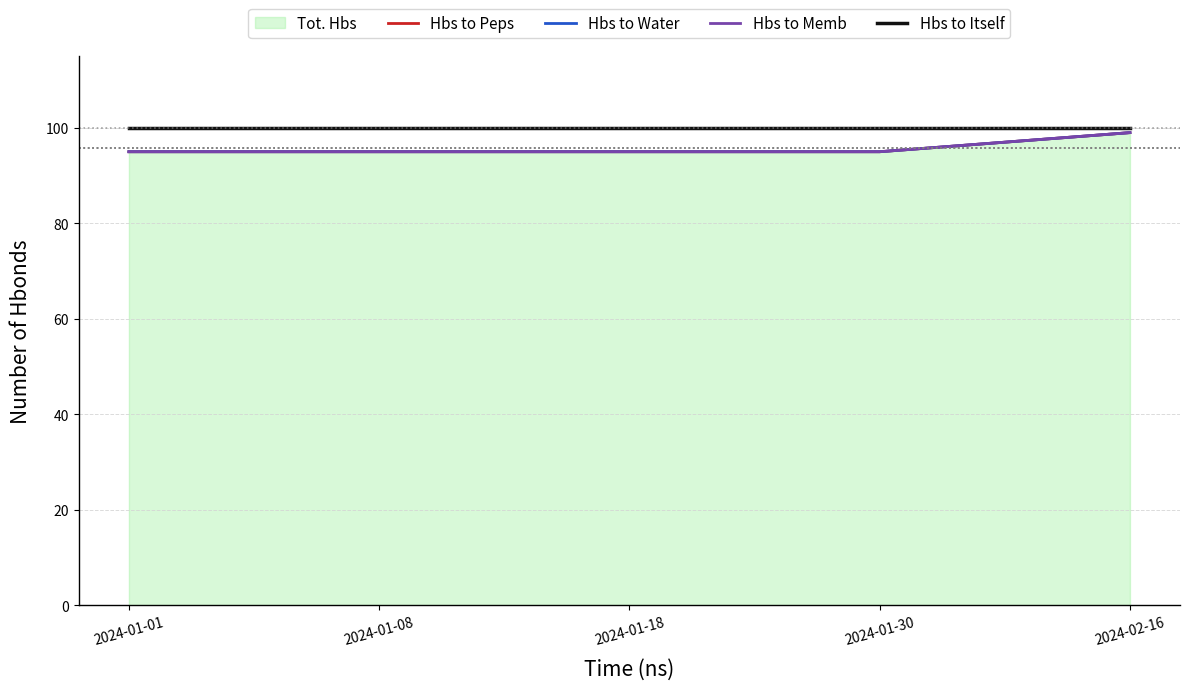

Does the chart have visible grid lines?

Yes